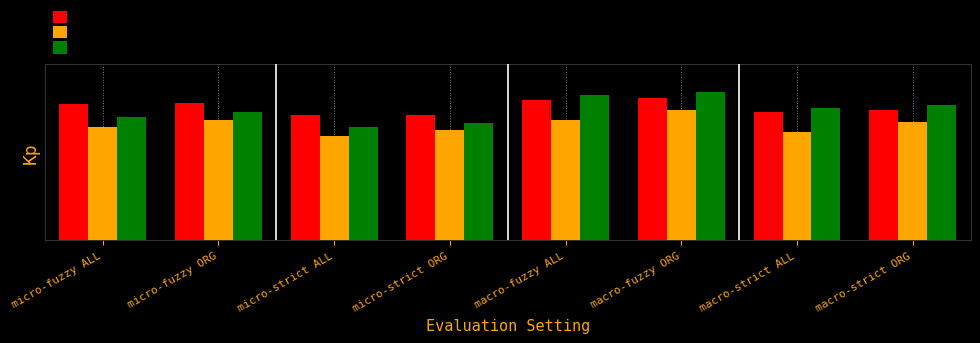

Between micro-strict ORG and macro-strict ORG, which is larger?

macro-strict ORG